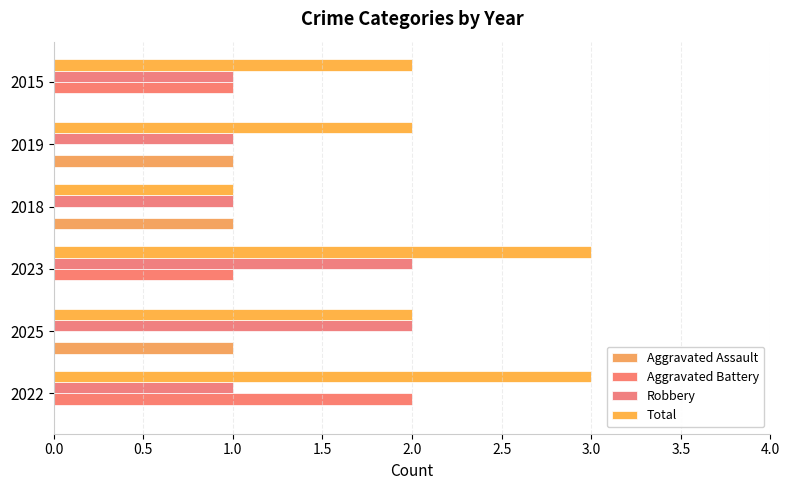

How many categories are shown in the chart?

6